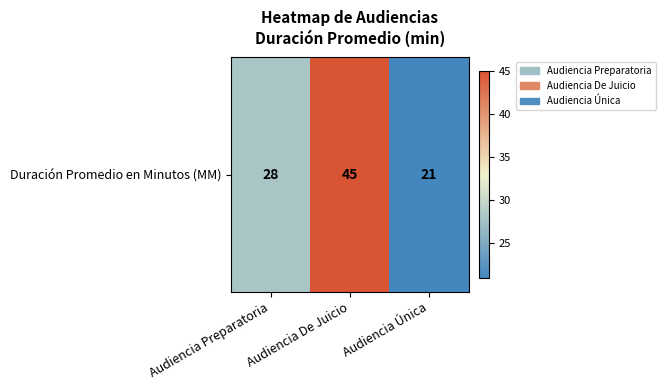

What is the sum of the values at Audiencia De Juicio and Audiencia Única?

66